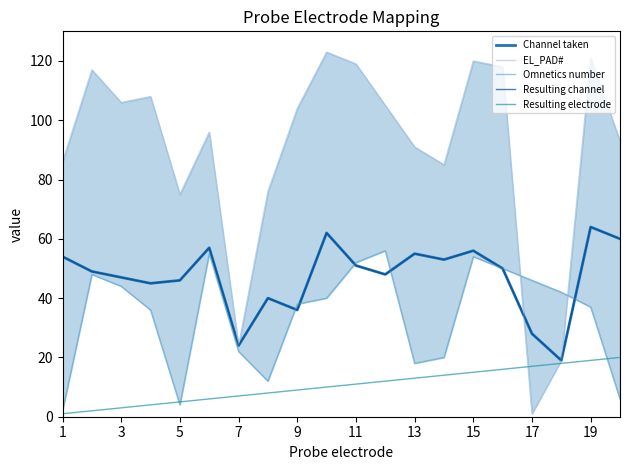

True or false: Omnetics number and Resulting channel intersect in this chart.

True